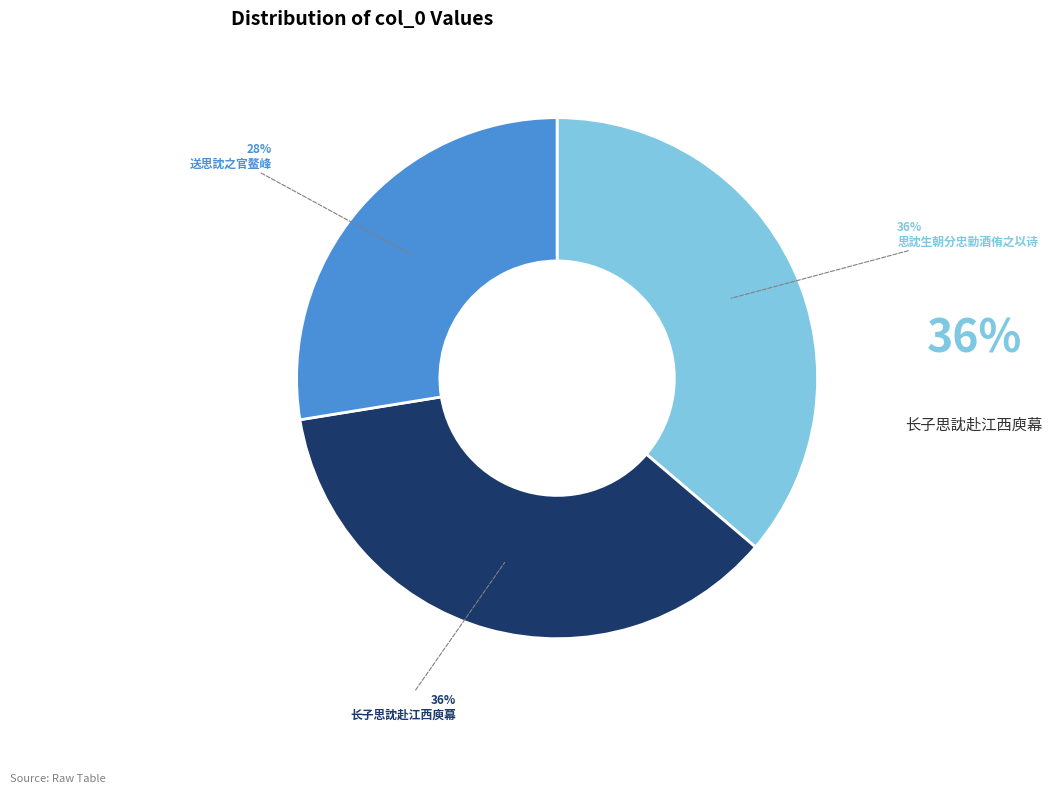

Is there any slice that represents more than half of the pie?

No